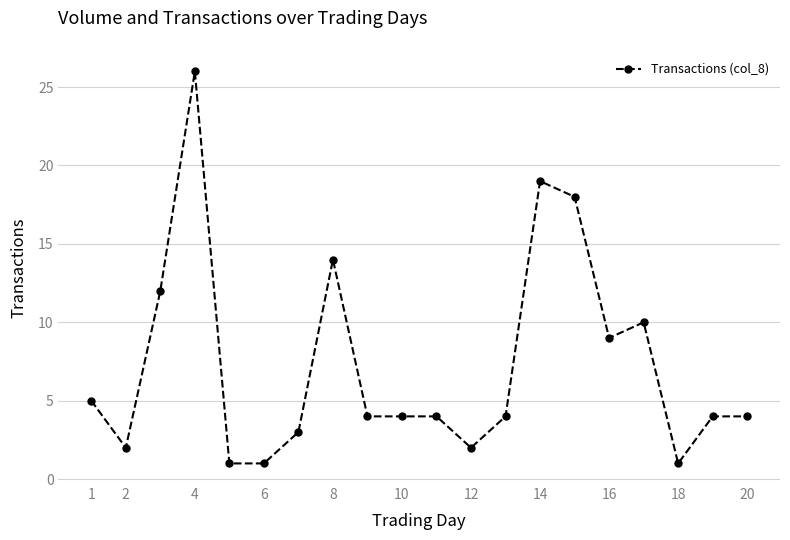

What is the average value?

7